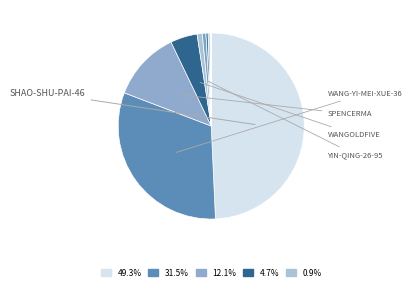

To the nearest percent, what is the average slice percentage?

8%